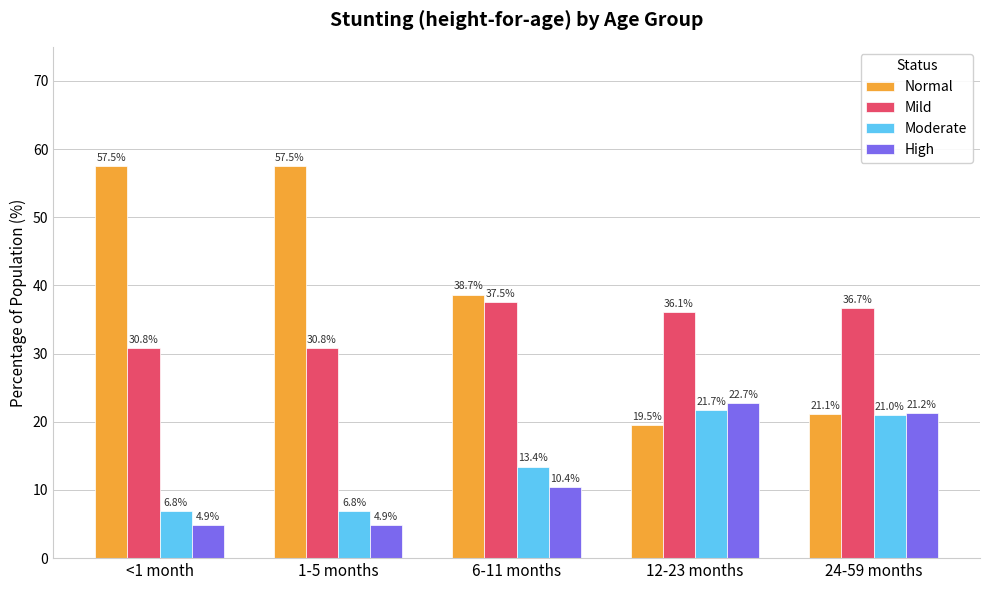

What is the lowest value of the Moderate series?

6.8